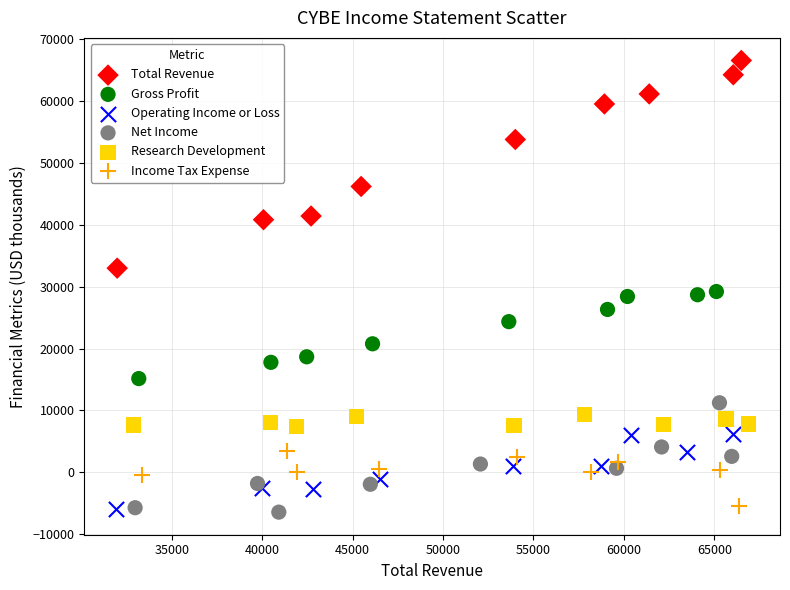

Which series contains the highest Y value?

Total Revenue